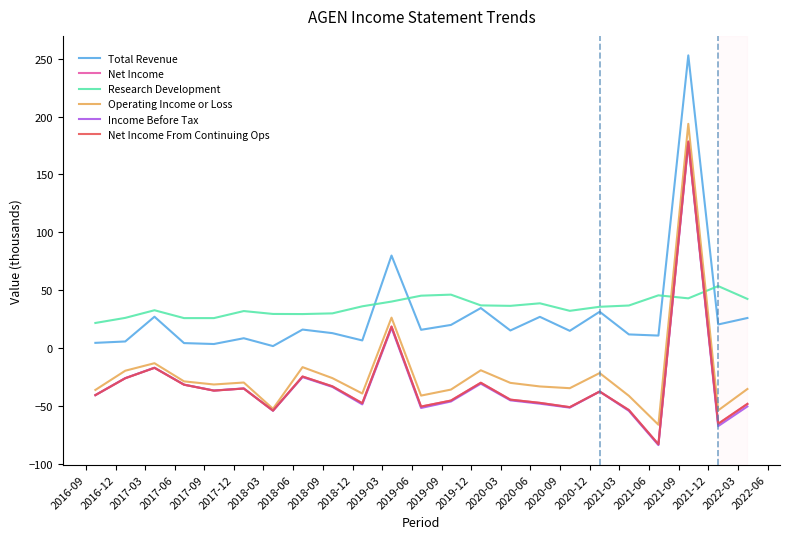

Does the chart have visible grid lines?

No